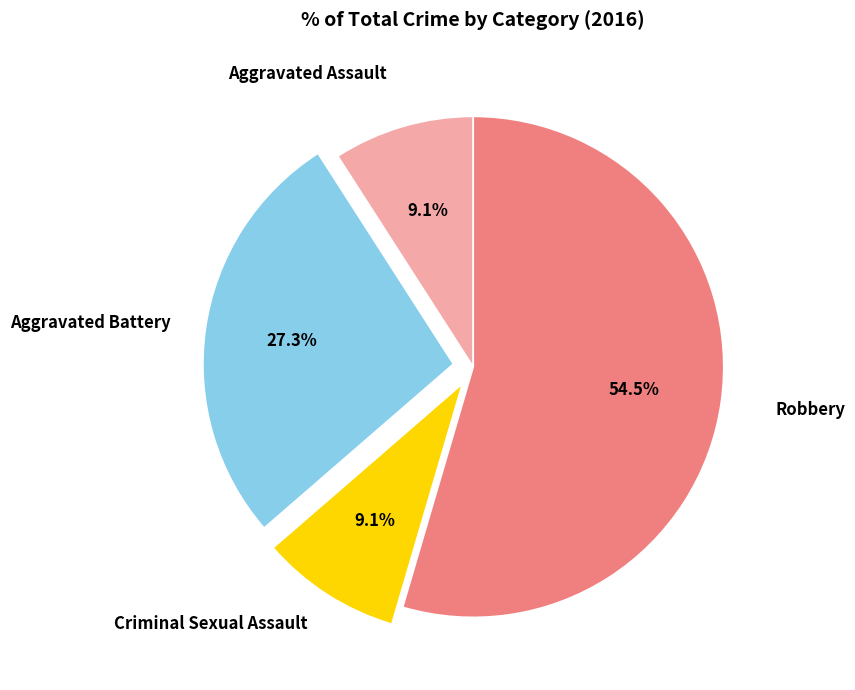

True or false: Aggravated Battery accounts for 18% of the total.

False